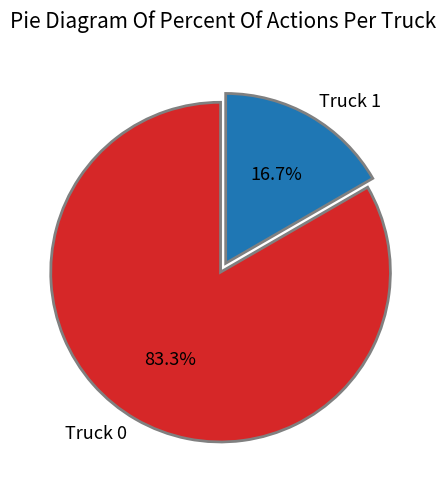

Does Truck 0 account for over 50% of the chart?

Yes